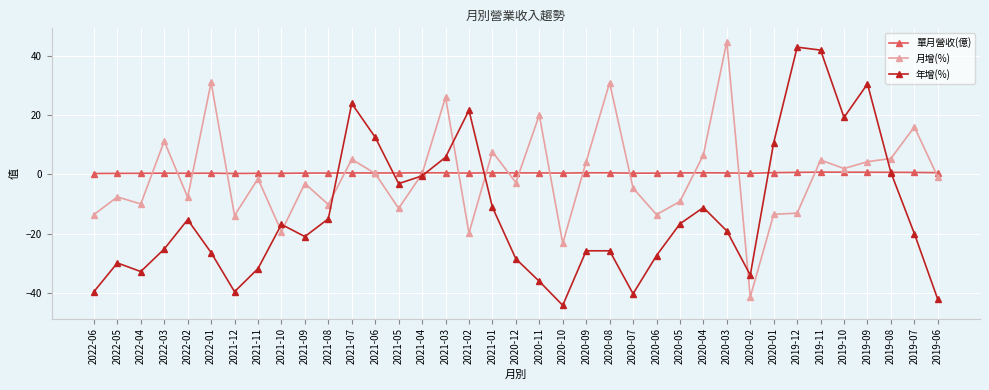

What are all the series names shown in the legend?

單月營收(億), 月增(%), 年增(%)